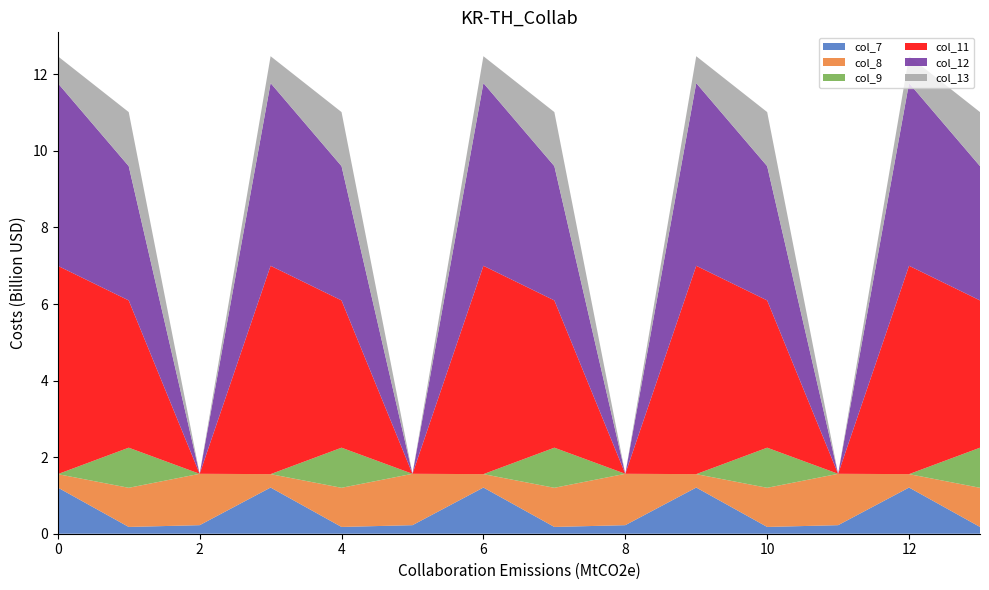

What is the highest value of the col_7 series?

1.2